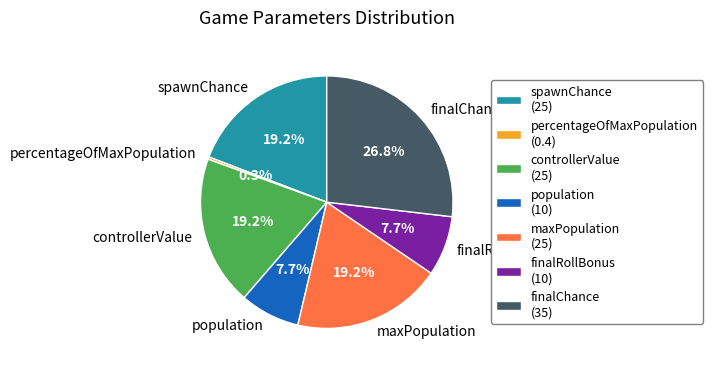

What percentage is NOT represented by spawnChance?

80.8%